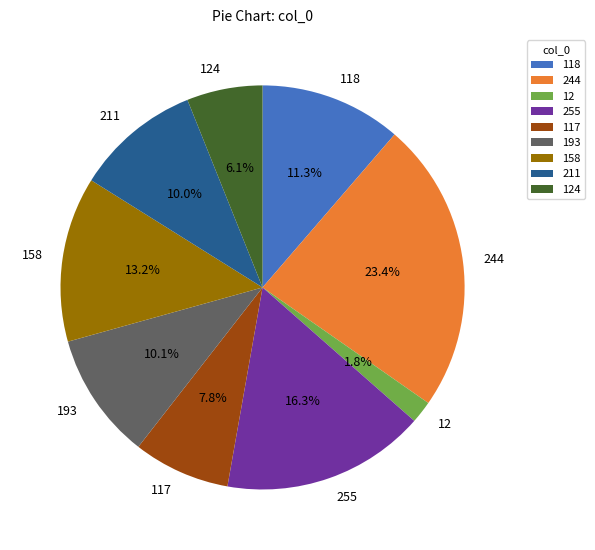

Is there a majority slice in this chart?

No